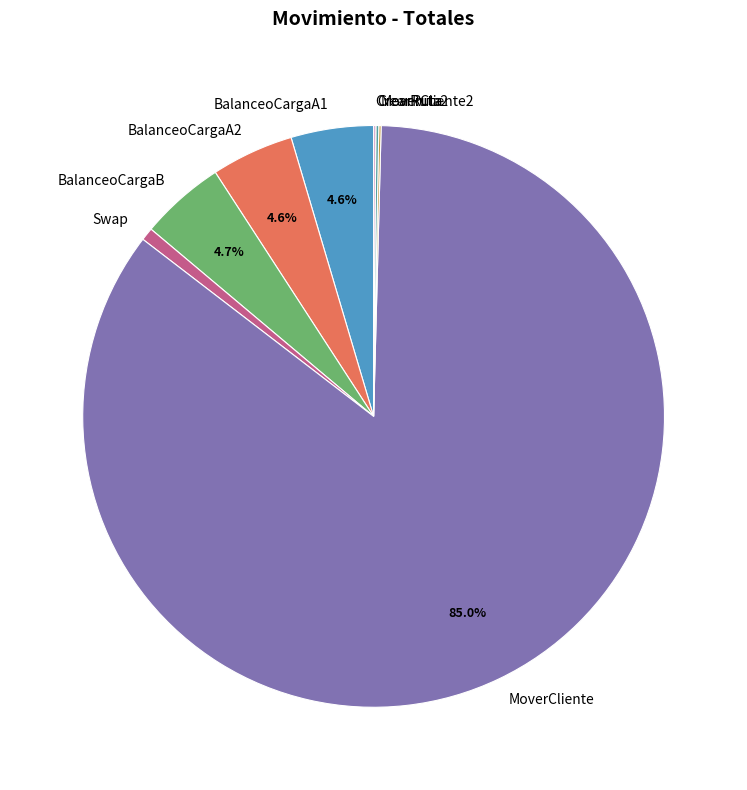

Which slice is the largest?

MoverCliente